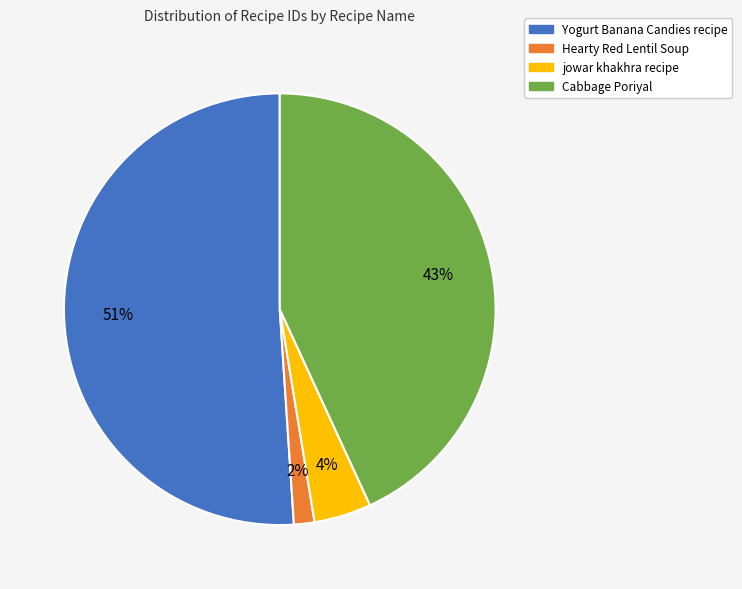

To the nearest percent, what percentage of the pie is Yogurt Banana Candies recipe?

51%